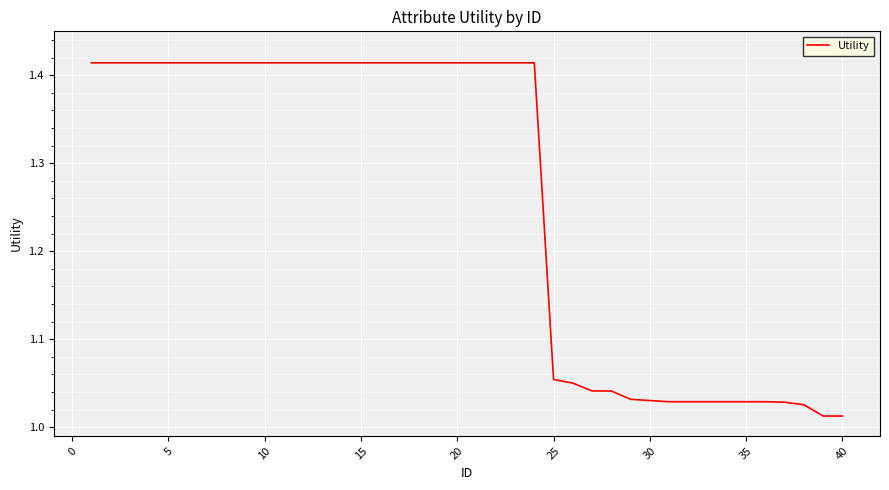

What is the difference between the maximum and minimum values?

0.4